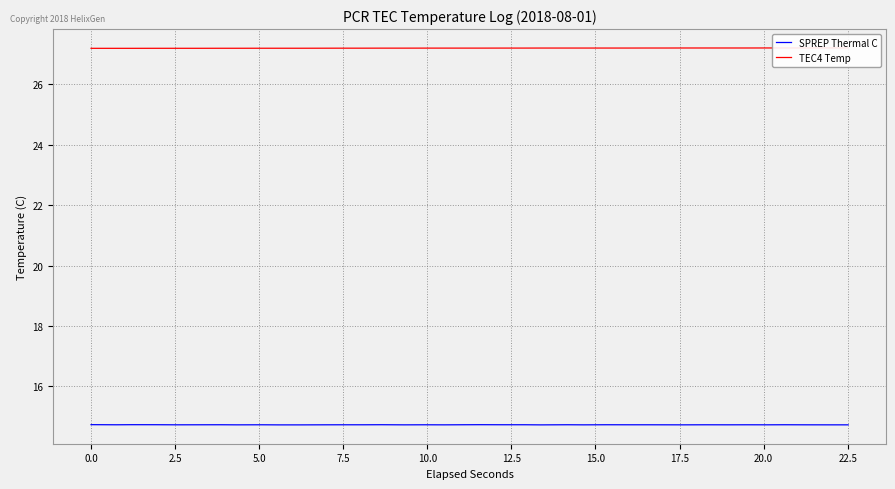

What is the highest value of the SPREP Thermal C series?

14.7